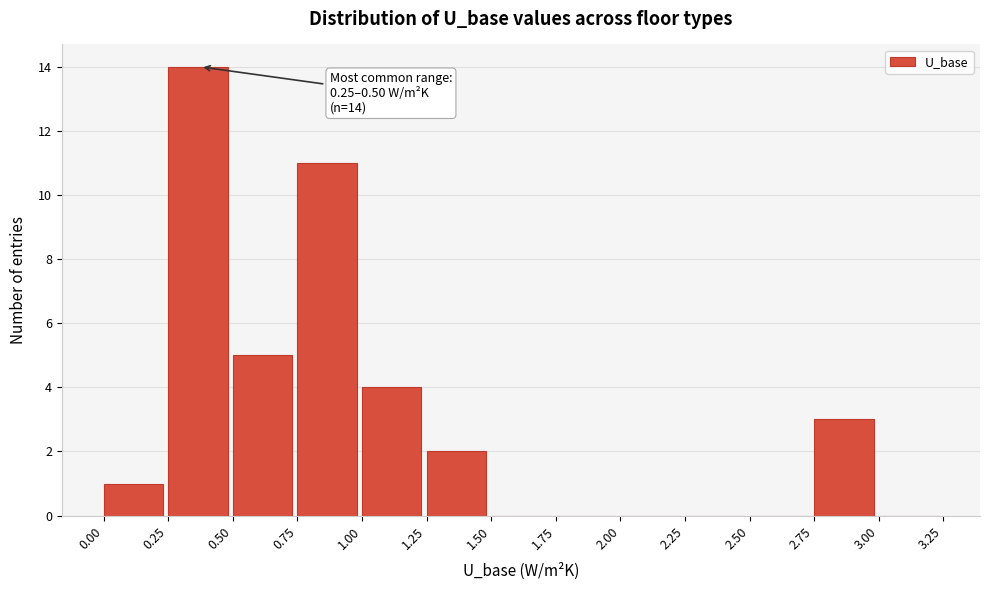

Which range on the x-axis has the tallest bar?

0.25 to 0.50